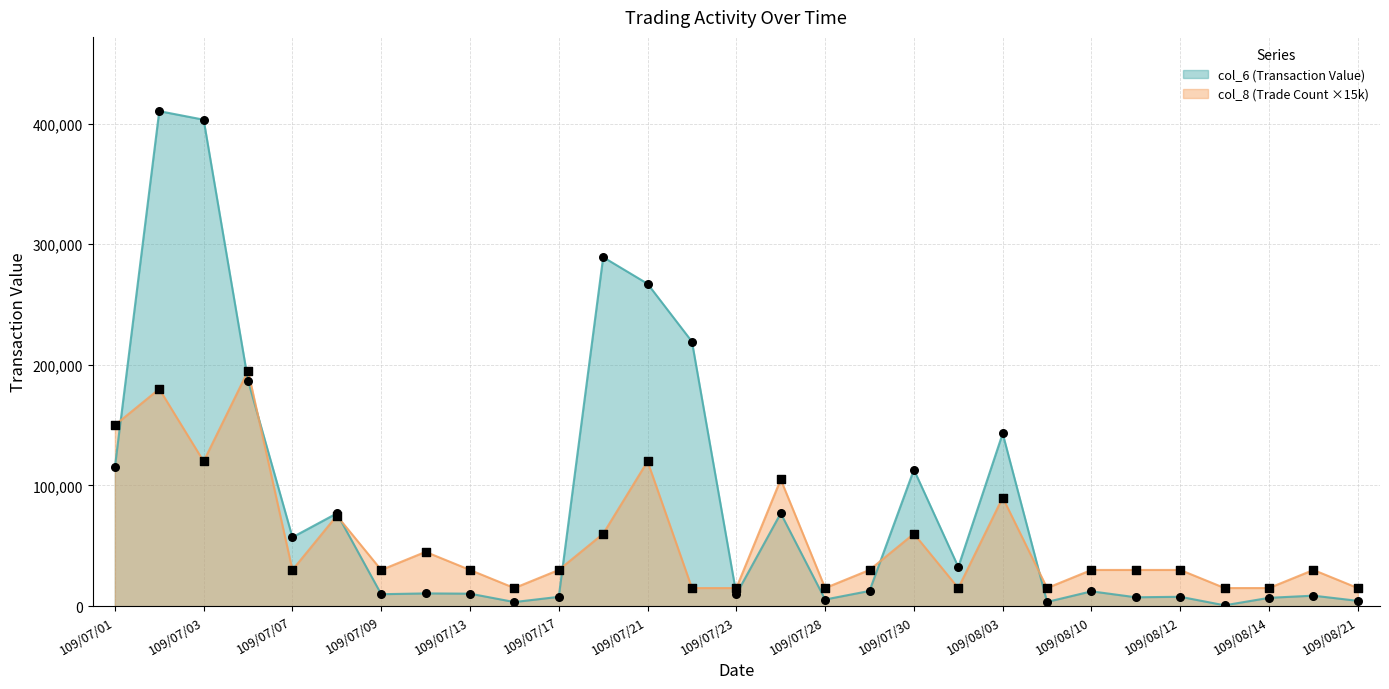

At how many categories does at least one series exceed 138209?

8